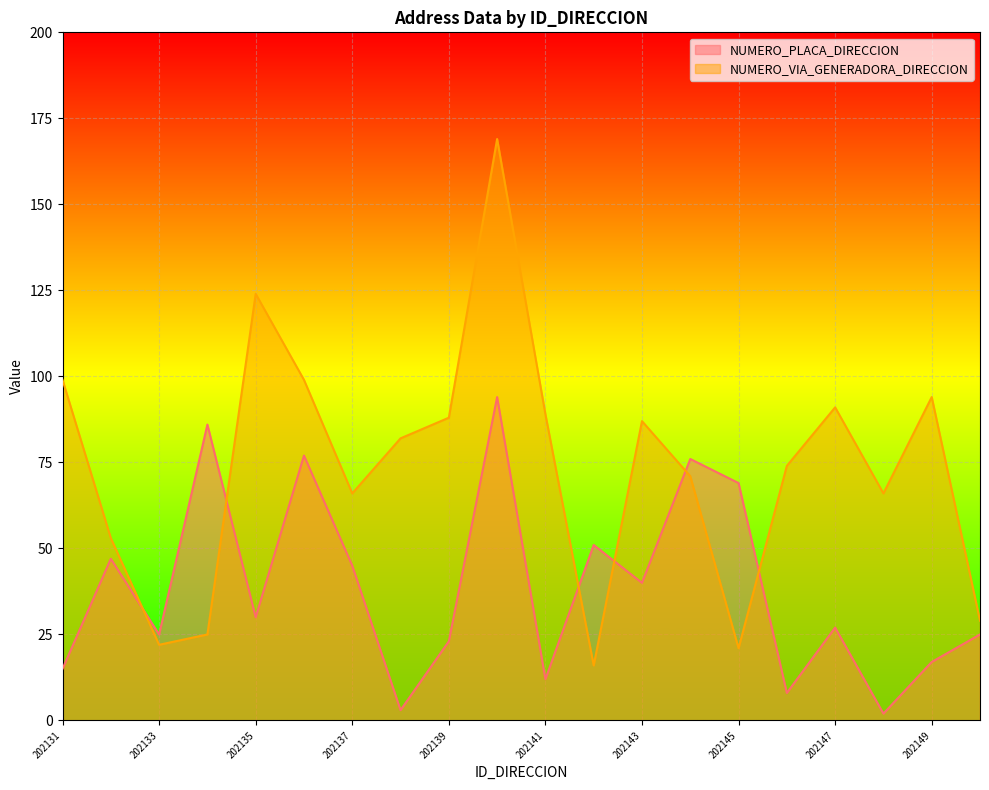

Reading left to right, list all the values displayed in this chart.

NUMERO_PLACA_DIRECCION: 202131=15	202132=47	202133=25	202134=86	202135=30	202136=77	202137=45	202138=3	202139=23	202140=94	202141=12	202142=51	202143=40	202144=76	202145=69	202146=8	202147=27	202148=2	202149=17	202150=25
NUMERO_VIA_GENERADORA_DIRECCION: 202131=99	202132=53	202133=22	202134=25	202135=124	202136=99	202137=66	202138=82	202139=88	202140=169	202141=89	202142=16	202143=87	202144=71	202145=21	202146=74	202147=91	202148=66	202149=94	202150=29